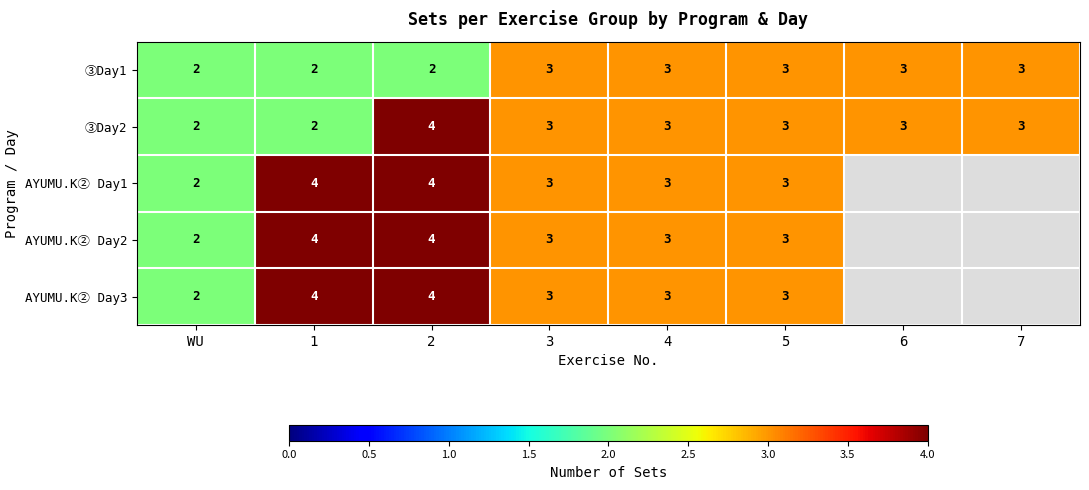

What is the total value across all series at 5?

15